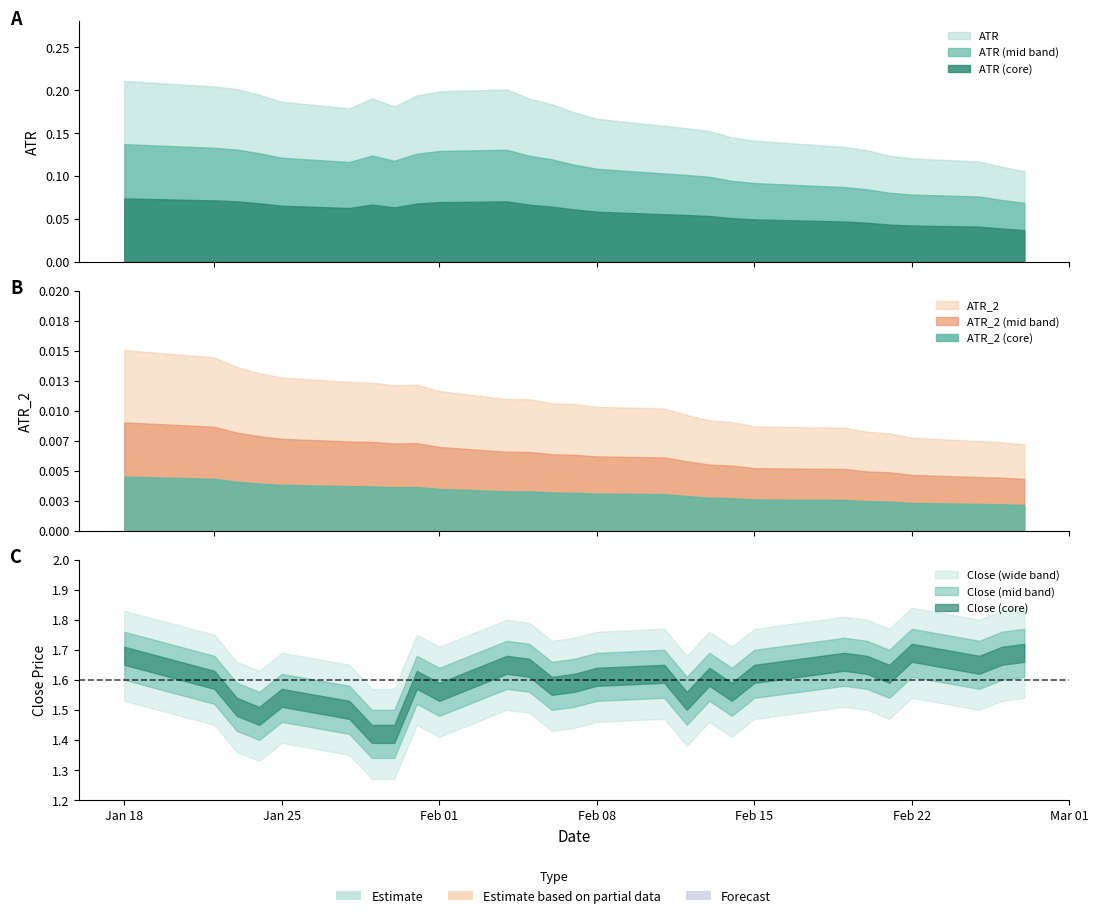

Reading right to left, extract all data points from this chart.

ATR: 0.1	0.1	0.1	0.1	0.1	0.1	0.1	0.1	0.1	0.2	0.2	0.2	0.2	0.2	0.2	0.2	0.2	0.2	0.2	0.2	0.2	0.2	0.2	0.2	0.2	0.2	0.2
ATR_2: 0.0	0.0	0.0	0.0	0.0	0.0	0.0	0.0	0.0	0.0	0.0	0.0	0.0	0.0	0.0	0.0	0.0	0.0	0.0	0.0	0.0	0.0	0.0	0.0	0.0	0.0	0.0
Close: 1.7	1.7	1.6	1.7	1.6	1.6	1.7	1.6	1.6	1.6	1.5	1.6	1.6	1.6	1.6	1.6	1.6	1.6	1.6	1.4	1.4	1.5	1.5	1.5	1.5	1.6	1.7